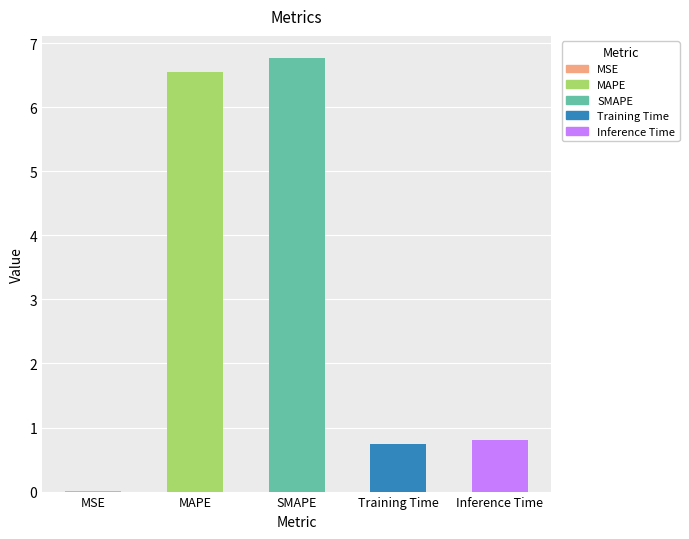

Reading left to right, transcribe all the data shown in this chart.

0.0	6.6	6.8	0.7	0.8